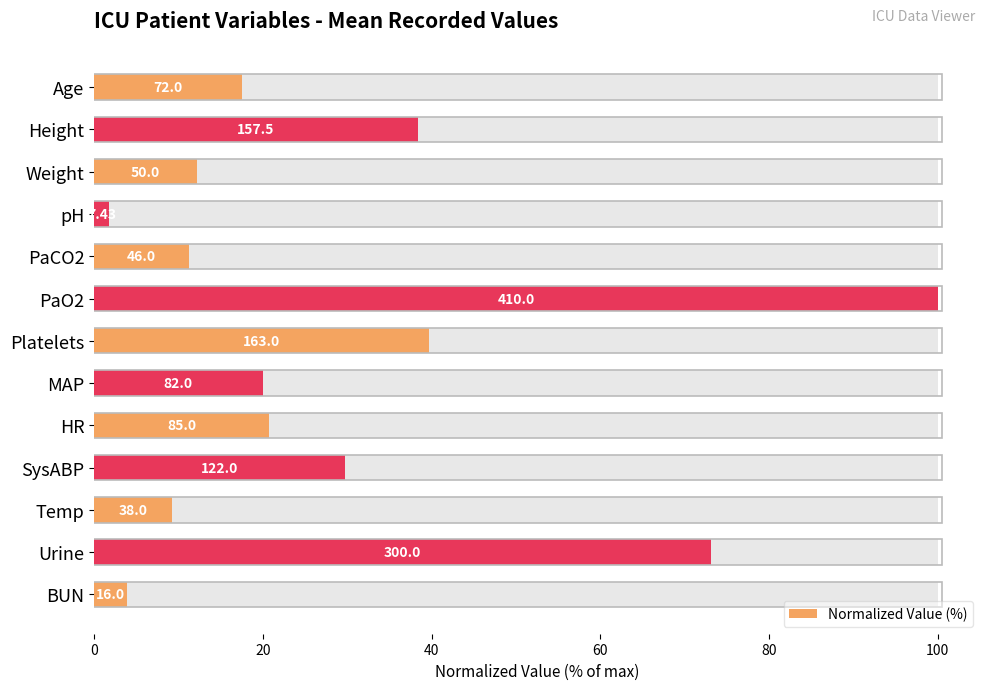

The value at Temp is 9.3. True or false?

True